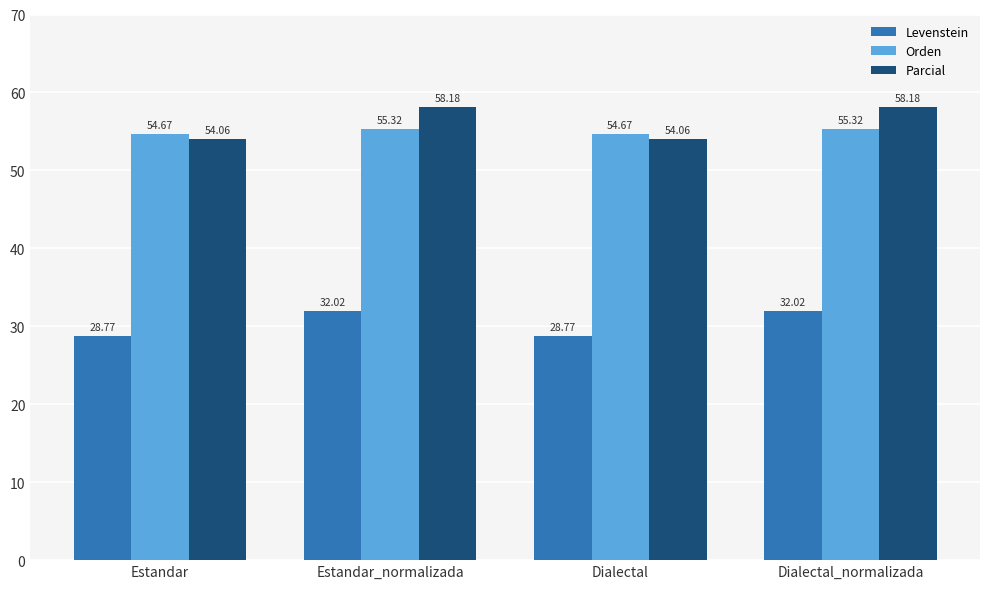

Reading left to right, transcribe all the data shown in this chart.

Levenstein: Estandar=28.8	Estandar_normalizada=32.0	Dialectal=28.8	Dialectal_normalizada=32.0
Orden: Estandar=54.7	Estandar_normalizada=55.3	Dialectal=54.7	Dialectal_normalizada=55.3
Parcial: Estandar=54.1	Estandar_normalizada=58.2	Dialectal=54.1	Dialectal_normalizada=58.2